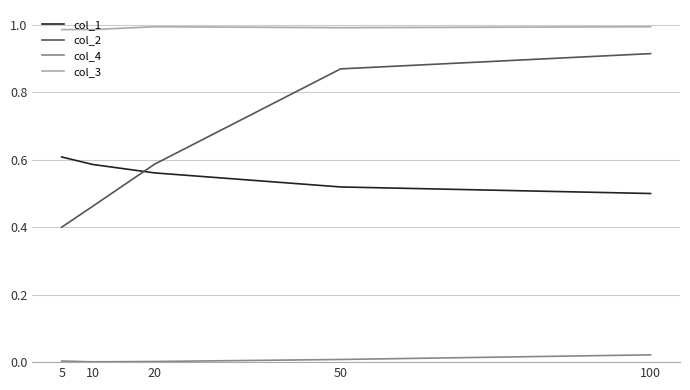

What are all the series names shown in the legend?

col_1, col_2, col_4, col_3